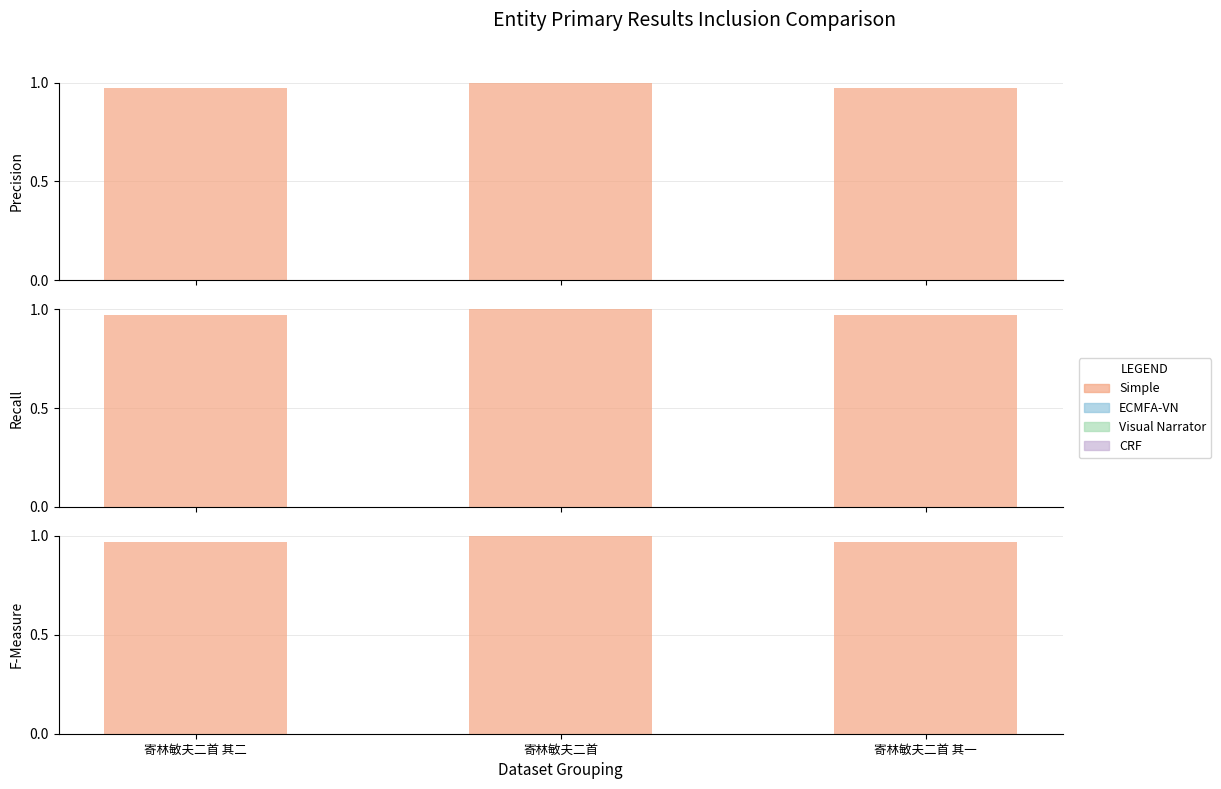

What is the average value?

1.0